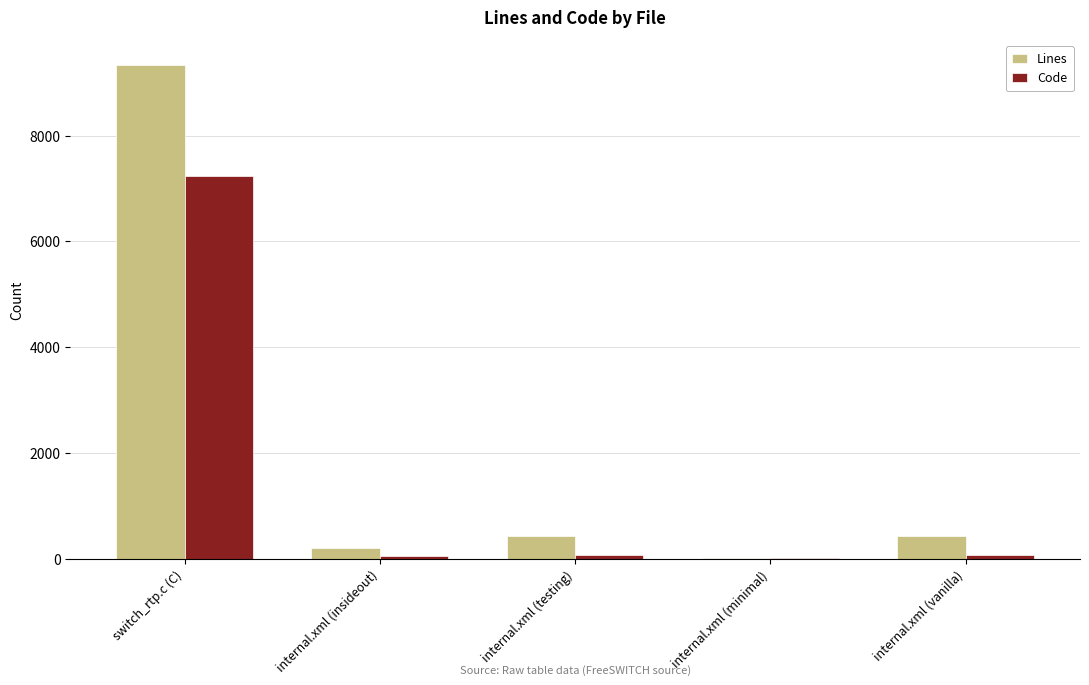

What value does the Lines series have at switch_rtp.c (C)?

9339